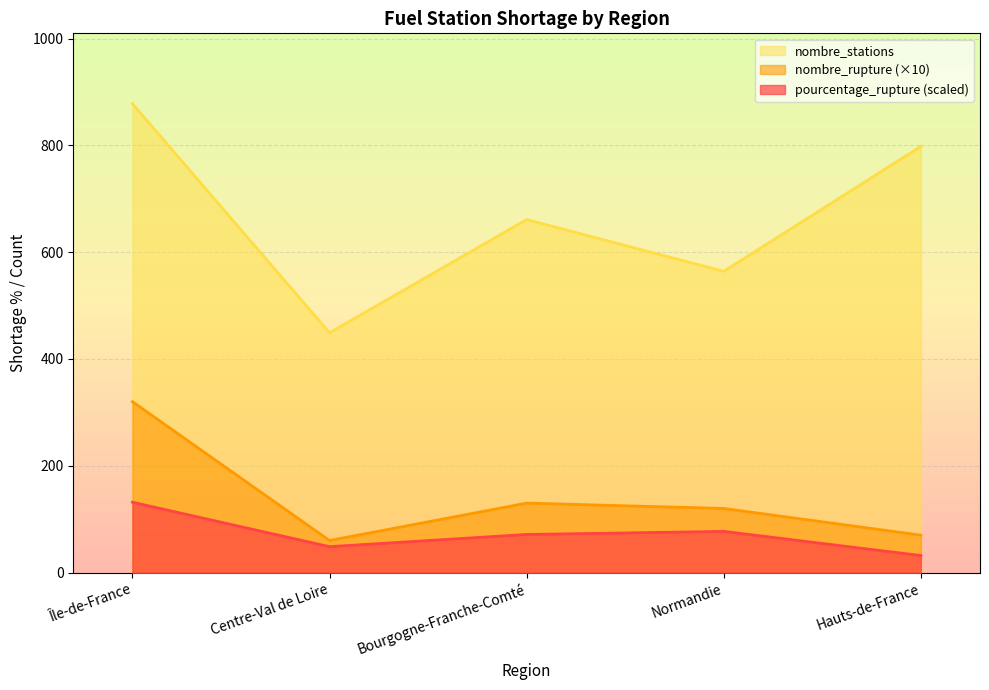

Which label corresponds to the smallest value in the chart?

Hauts-de-France